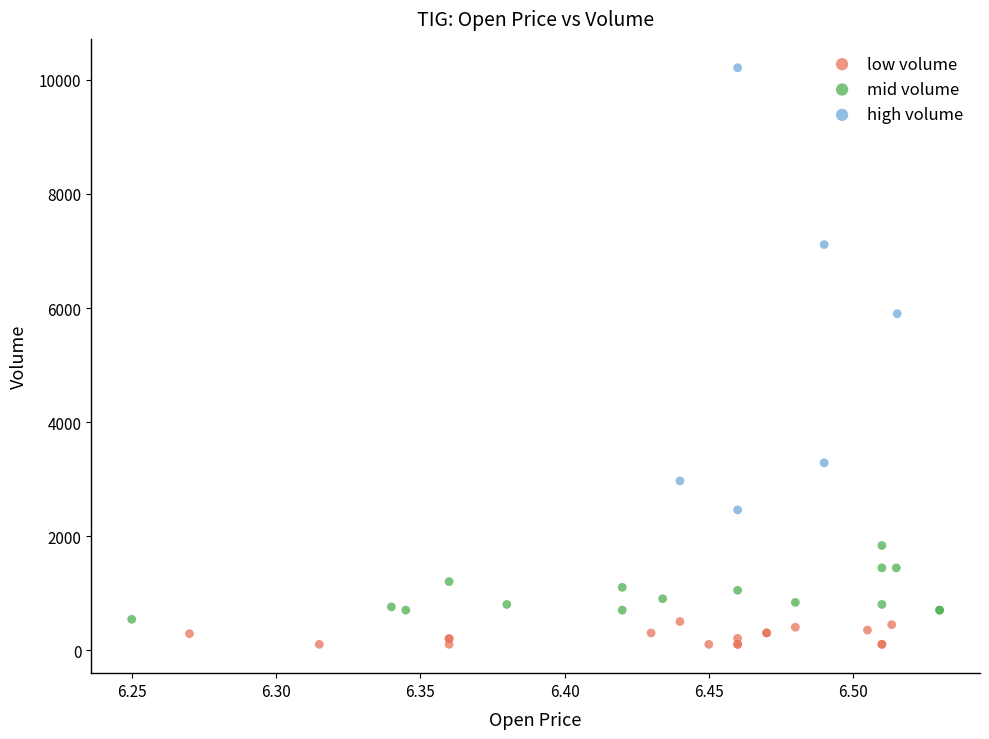

Which series has the widest spread of Y values?

high volume